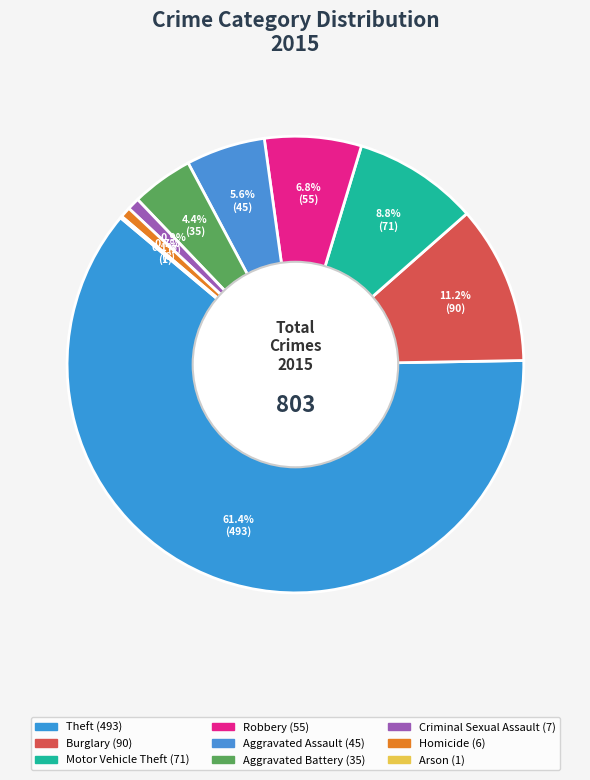

Rank the categories by value from lowest to highest.

Arson, Homicide, Criminal Sexual Assault, Aggravated Battery, Aggravated Assault, Robbery, Motor Vehicle Theft, Burglary, Theft